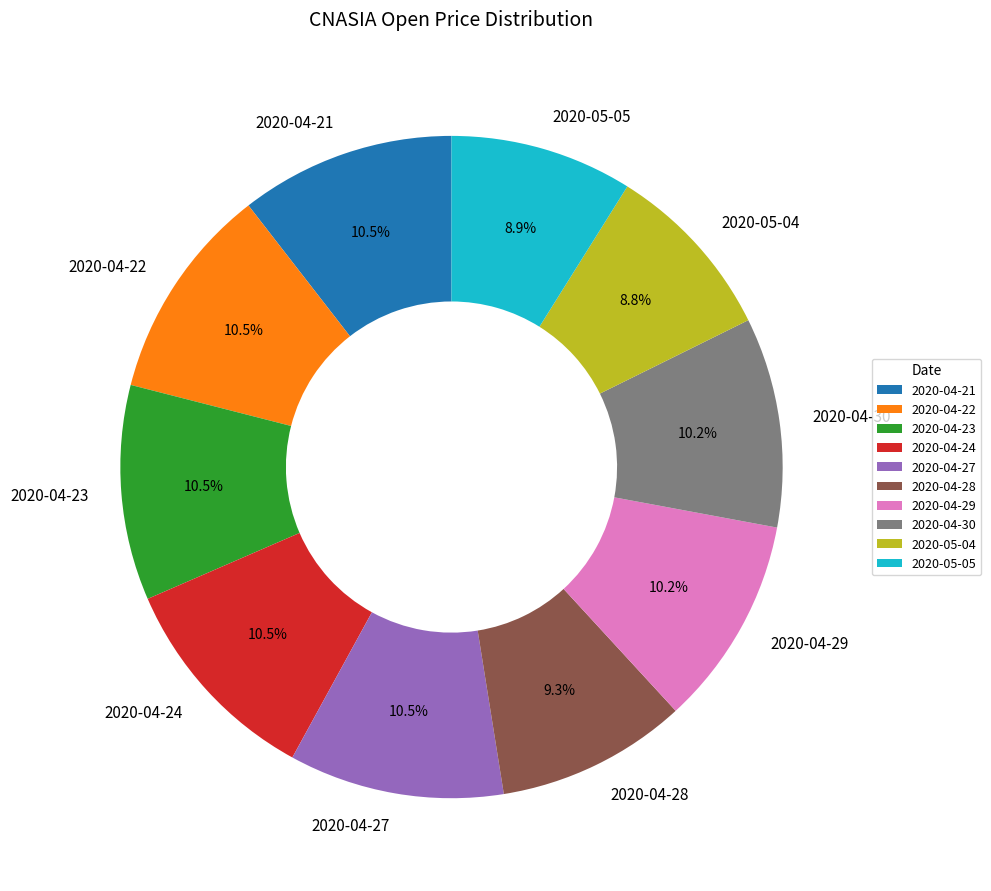

To the nearest percent, what is the combined percentage of 2020-04-28 and 2020-04-21?

20%